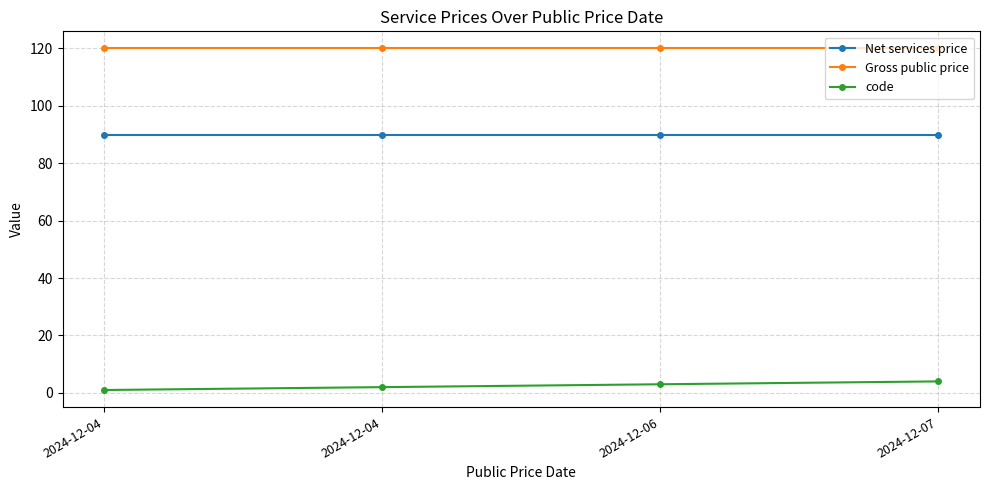

True or false: code and Net services price cross at least once.

False